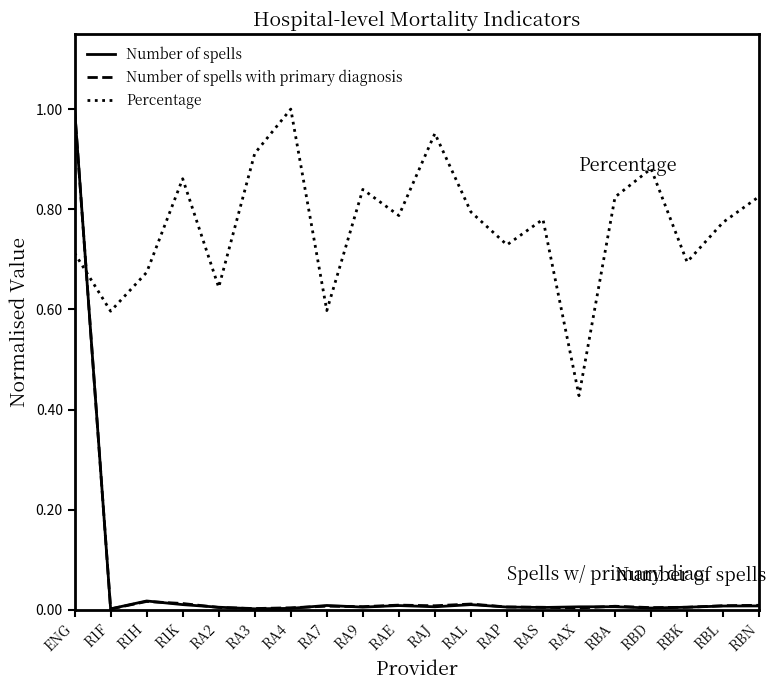

The value of Number of spells with primary diagnosis at RAL is 0.0. True or false?

True